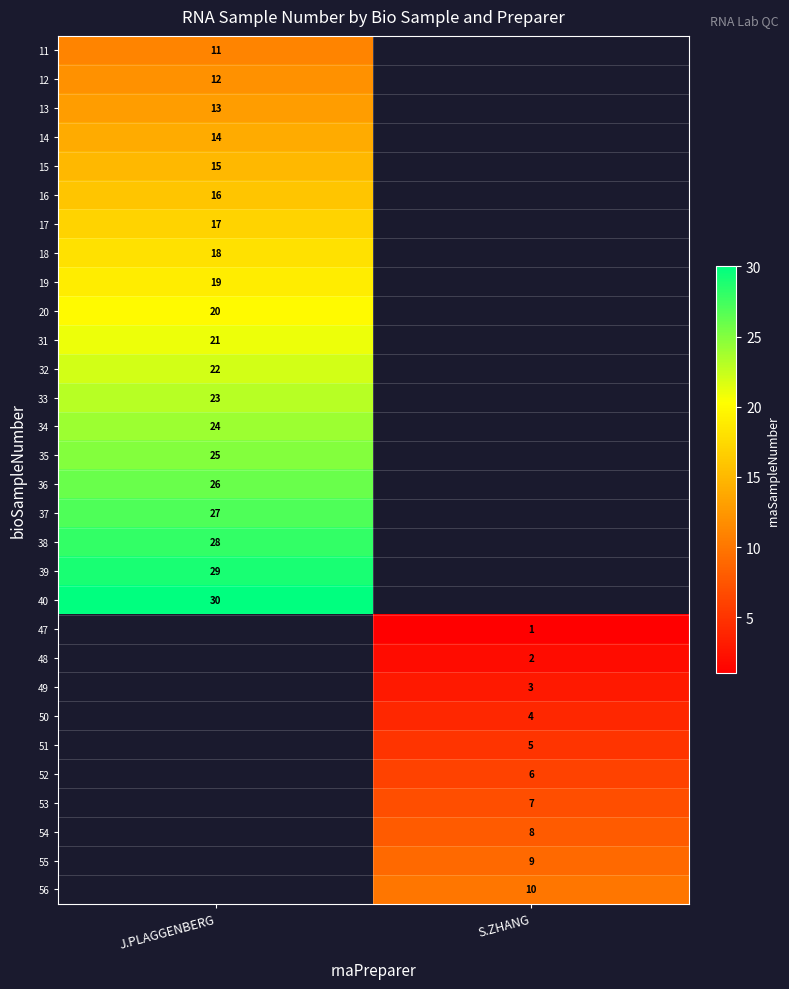

The value of 35 at J.PLAGGENBERG is 10.2. True or false?

False